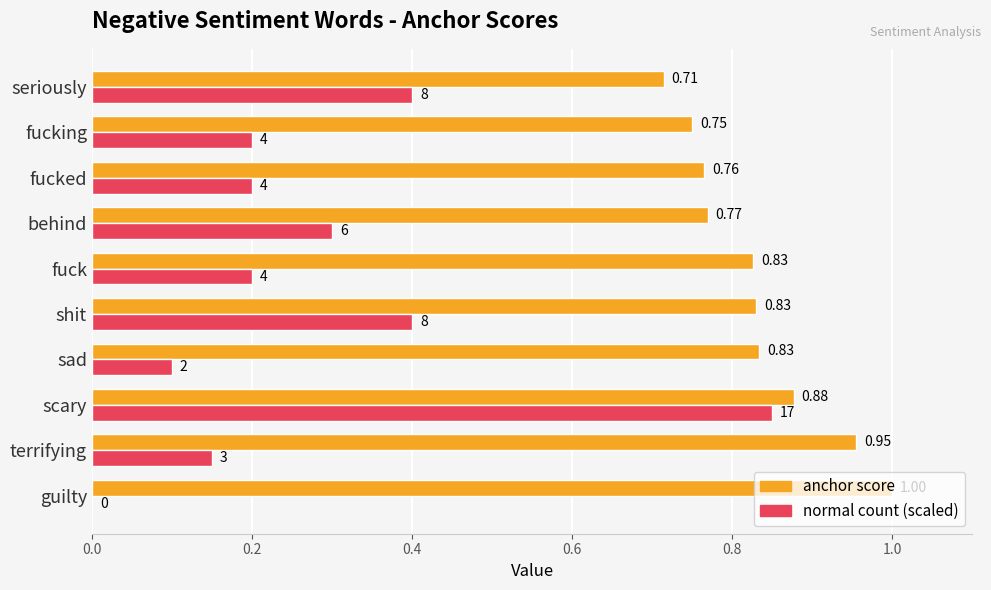

At which category is the sum across all series the highest?

scary